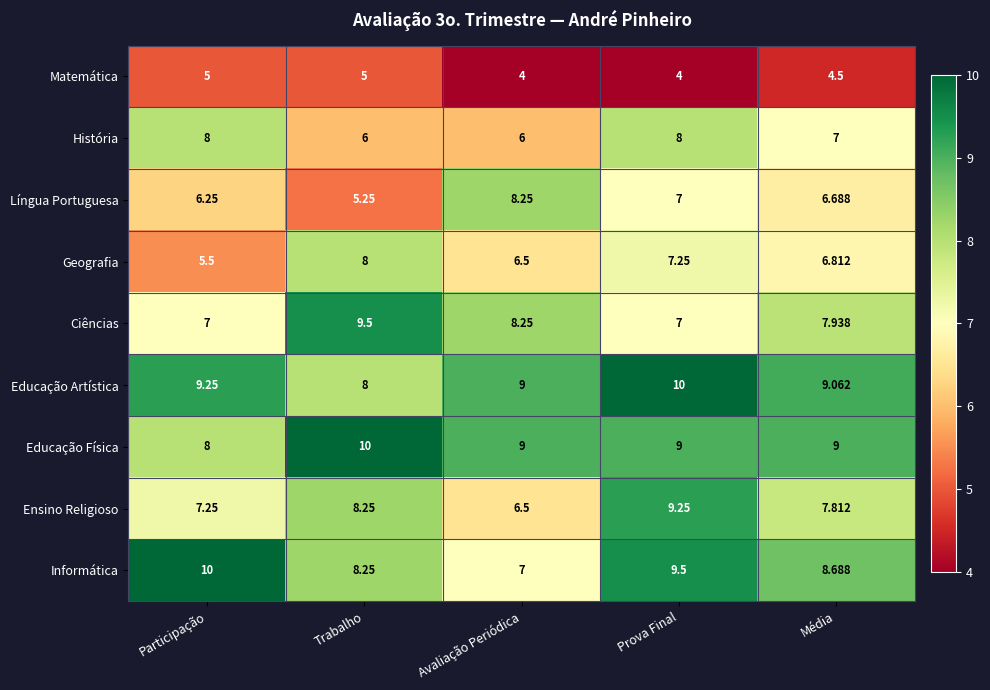

Which category has the lowest value in the Educação Artística series?

Trabalho